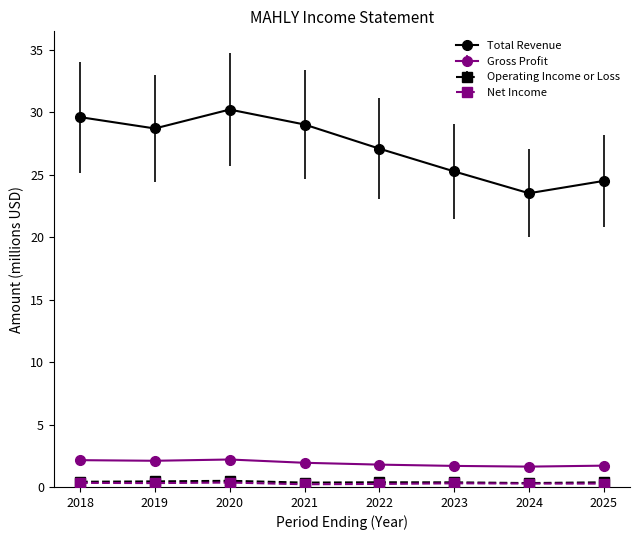

The Gross Profit series shows 2.1 at 2019. True or false?

True